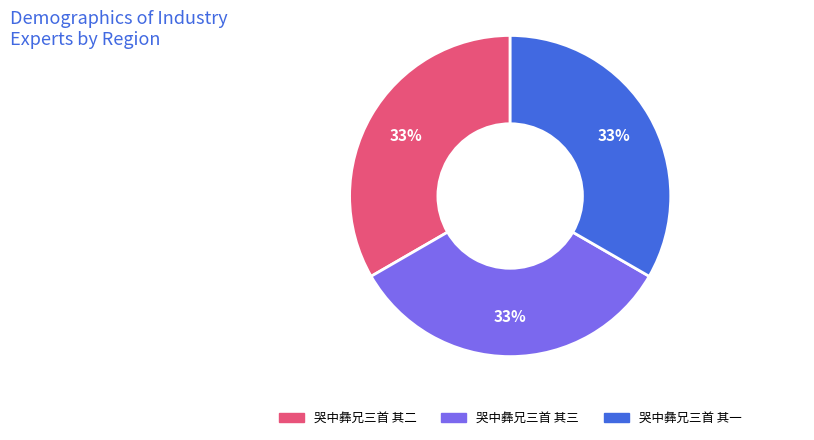

Is it true that 哭中彝兄三首 其二 is 21% of the pie?

False